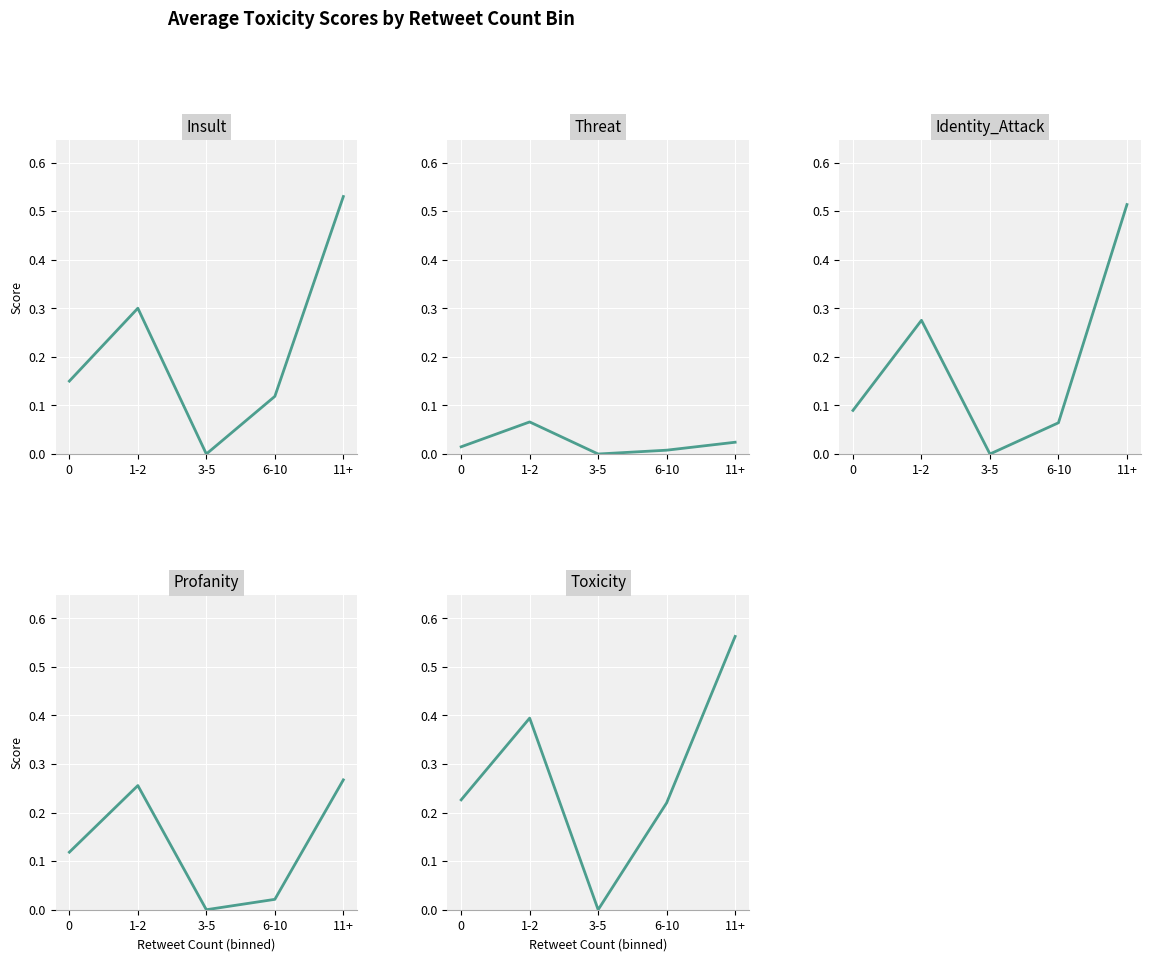

Rank the categories by Profanity value from lowest to highest.

3-5, 6-10, 0, 1-2, 11+